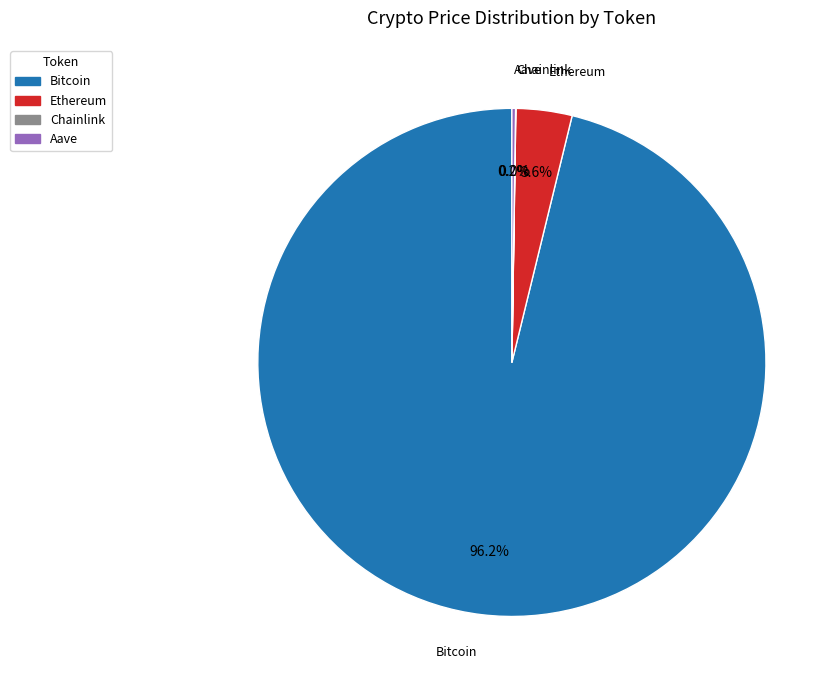

Which category has the biggest portion of the pie?

Bitcoin